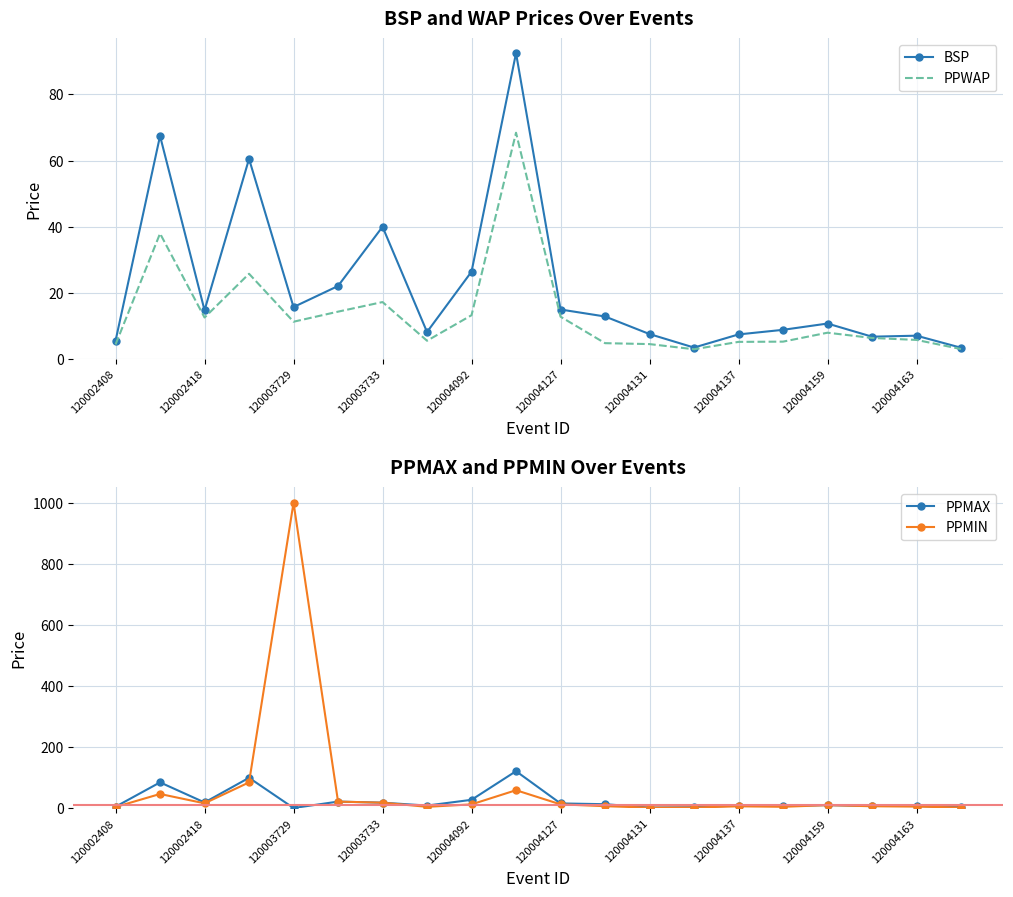

The BSP series shows 25.6 at 120002418. True or false?

False